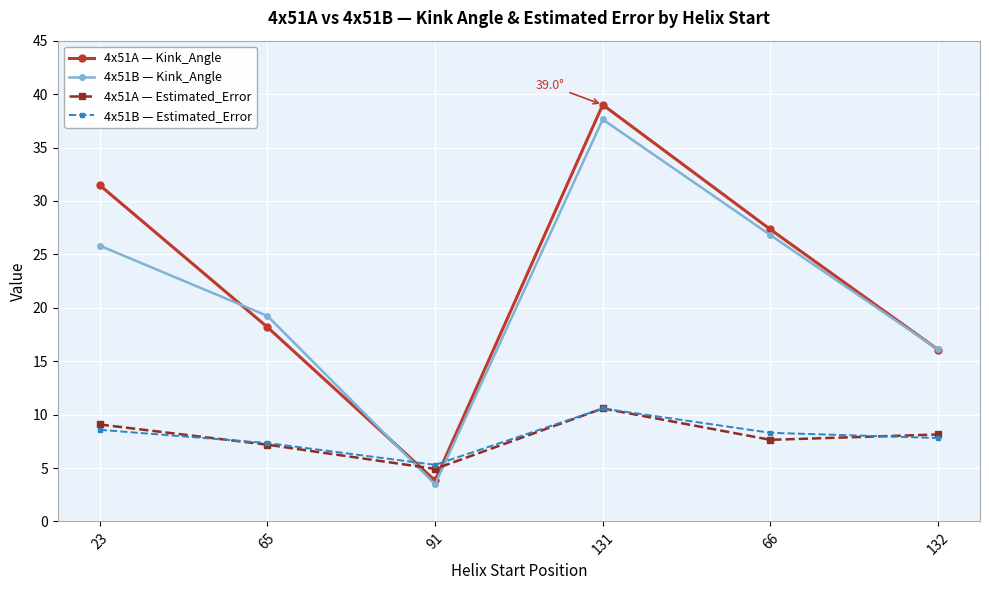

Read the 4x51B — Kink_Angle value at 66.

26.8